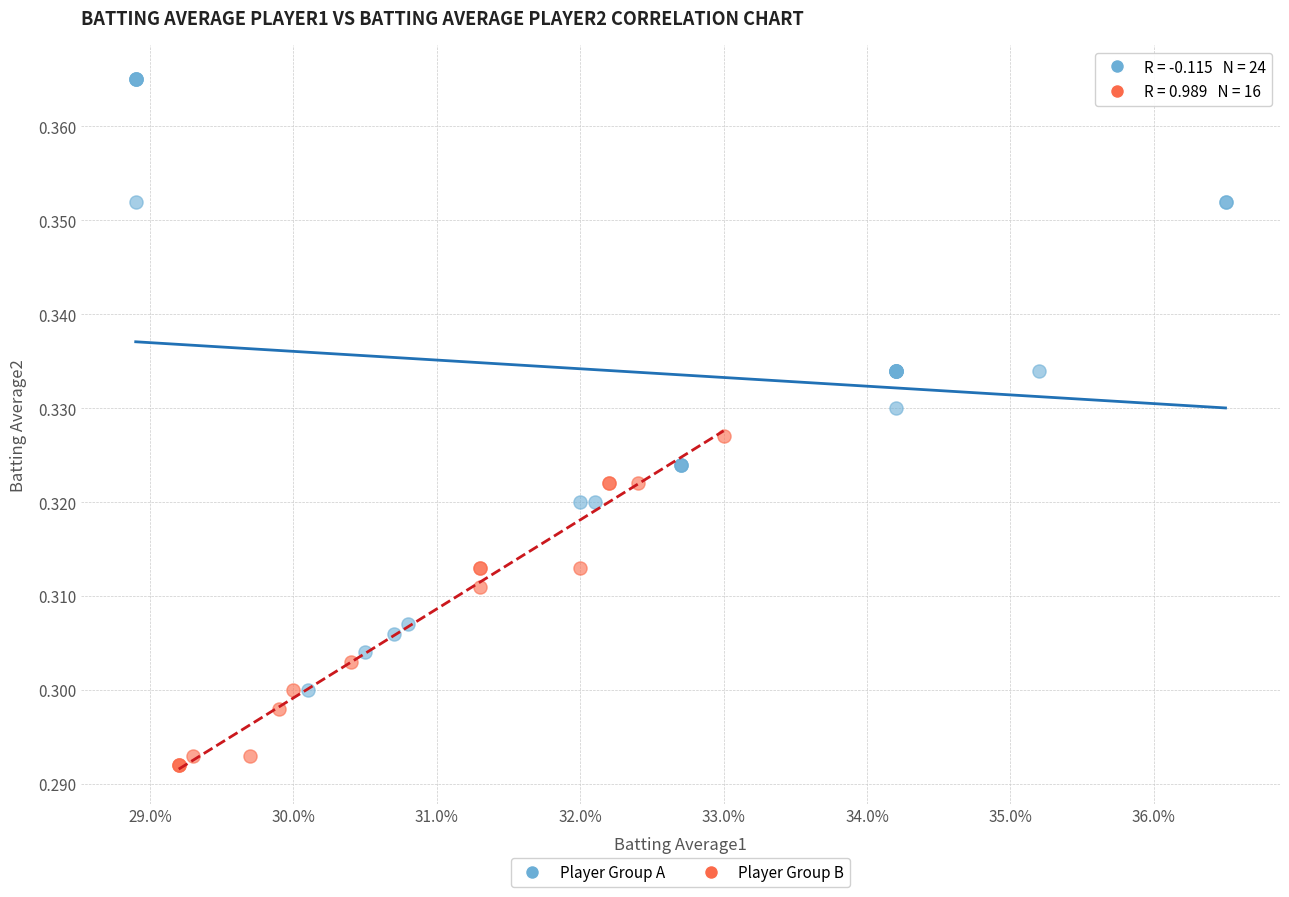

Which series reaches the maximum Y coordinate?

Player Group A